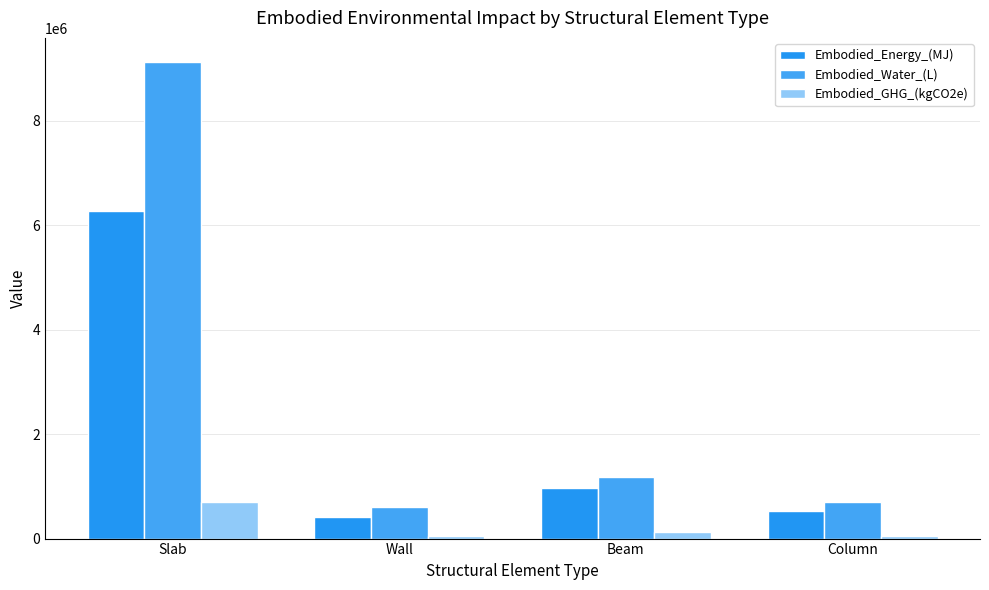

What are all the series names shown in the legend?

Embodied_Energy_(MJ), Embodied_Water_(L), Embodied_GHG_(kgCO2e)